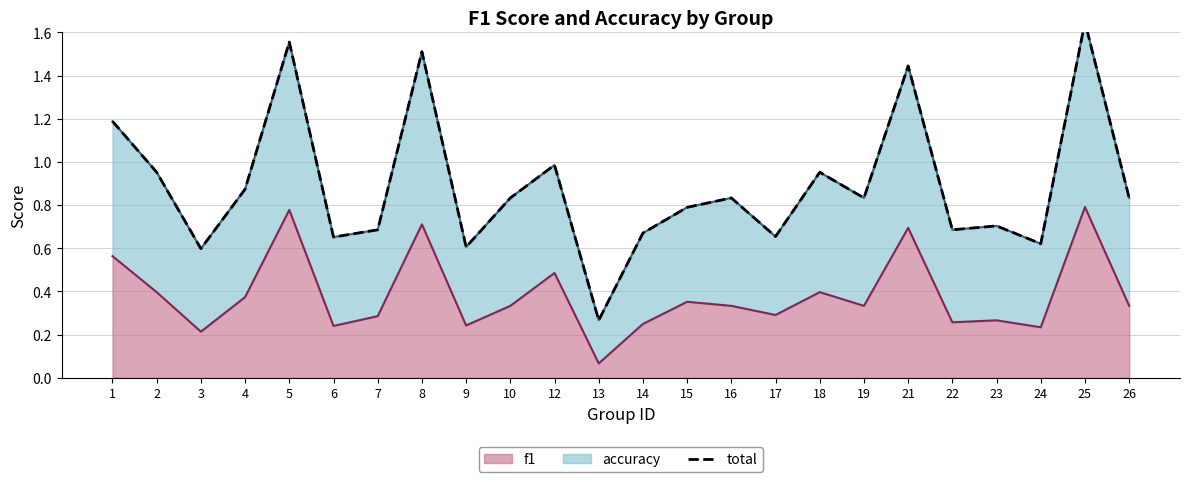

At which category does the chart reach its peak across all series?

25